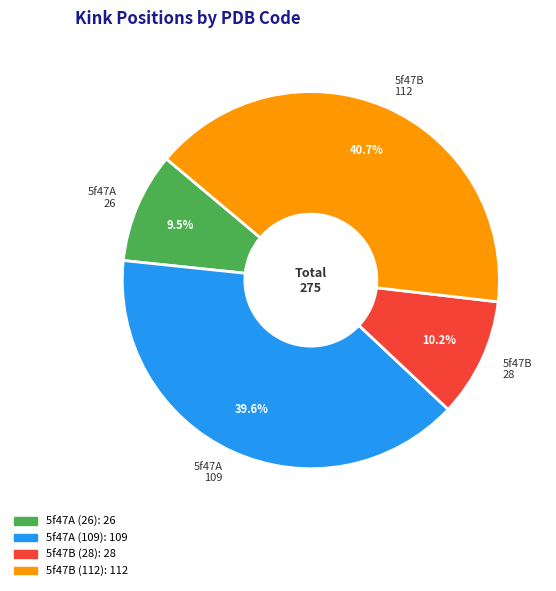

To the nearest percent, what is the average slice percentage?

25%